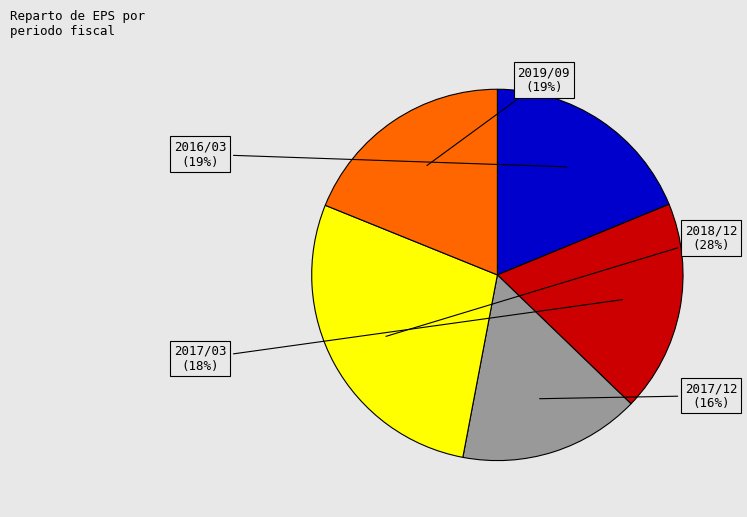

To the nearest percent, what is the average slice percentage?

20%